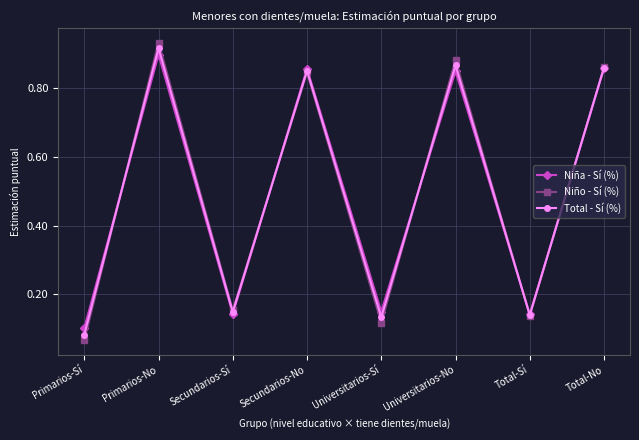

How many series are shown in this chart?

3